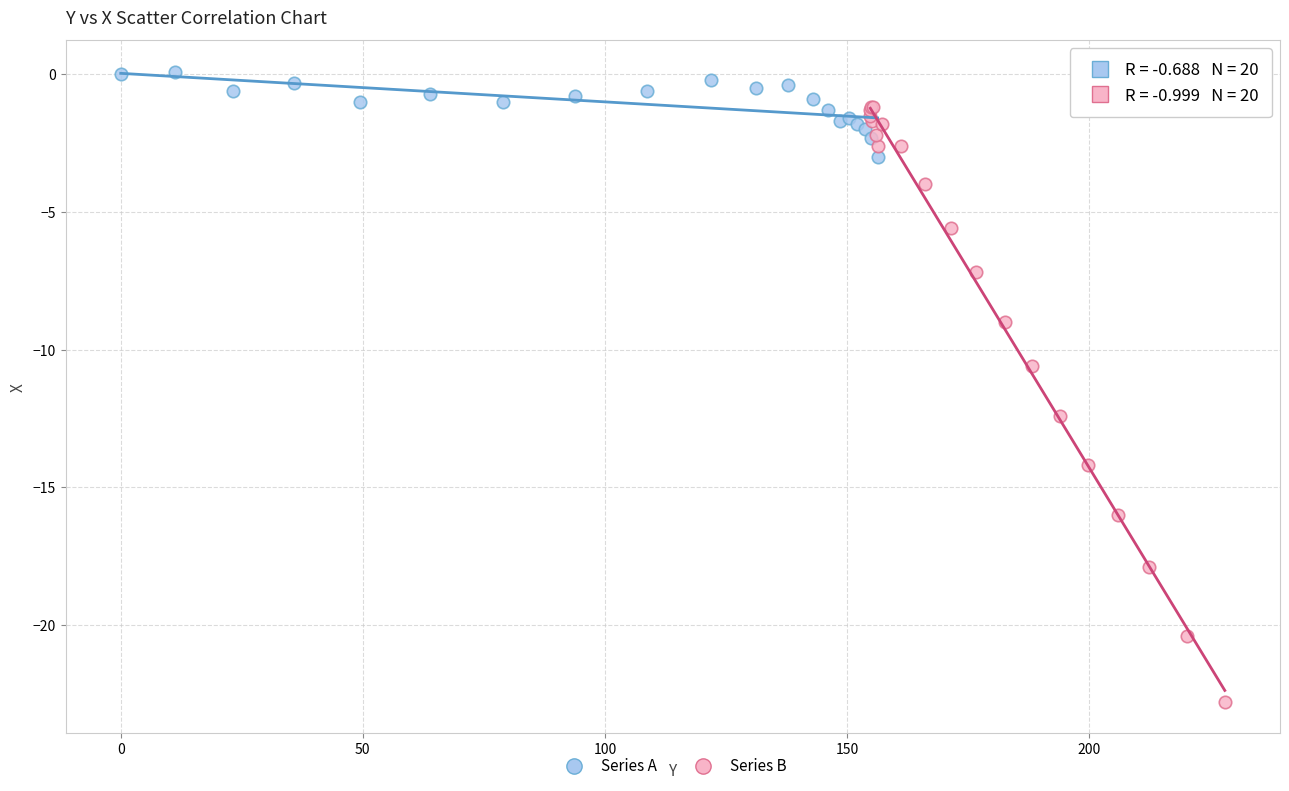

Which series has the largest Y range (max minus min)?

Series B